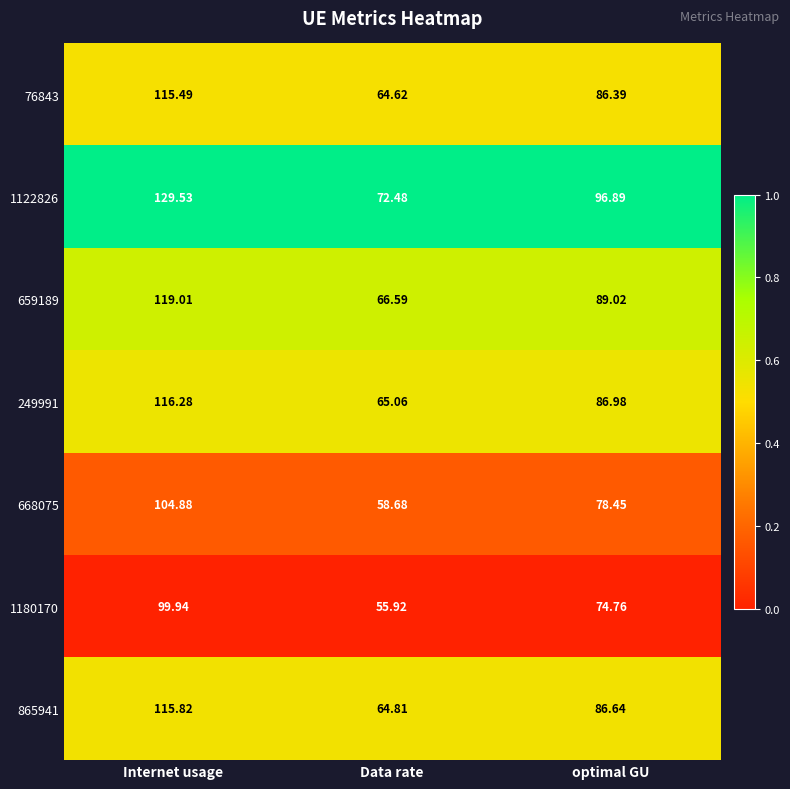

Which series has the widest spread of values?

1122826